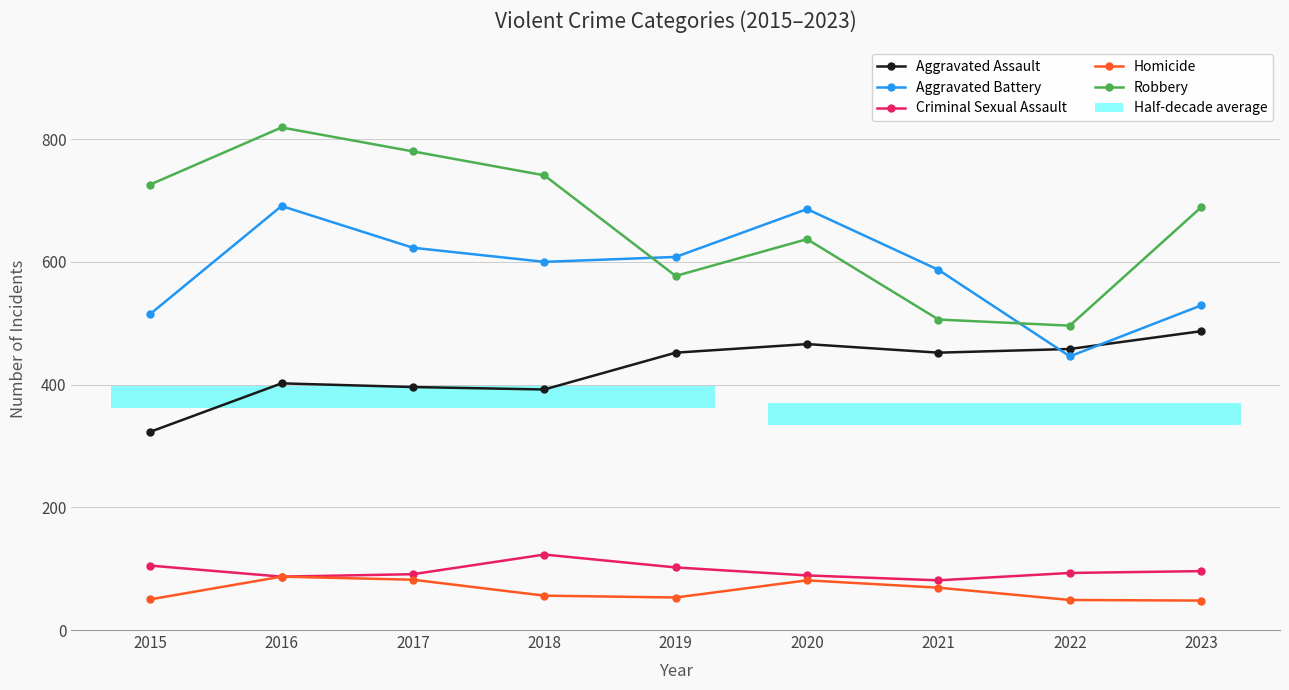

At which category does the chart reach its minimum across all series?

2023